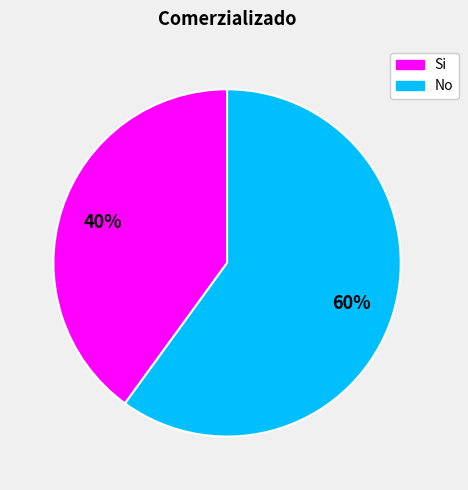

Rank the categories by value from lowest to highest.

Si, No